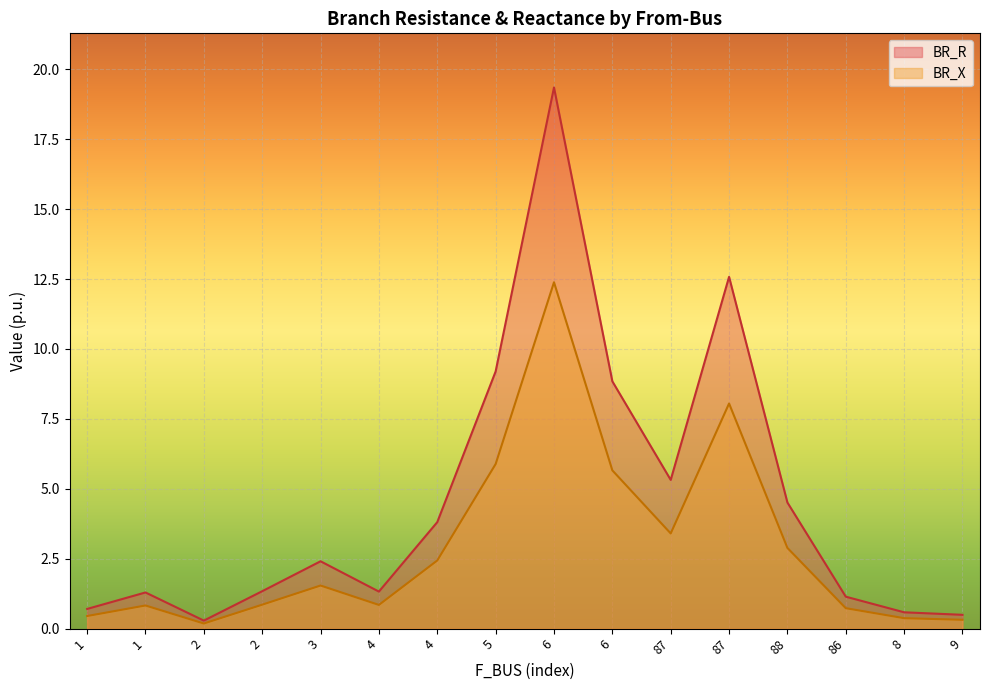

True or false: BR_R and BR_X cross at least once.

False